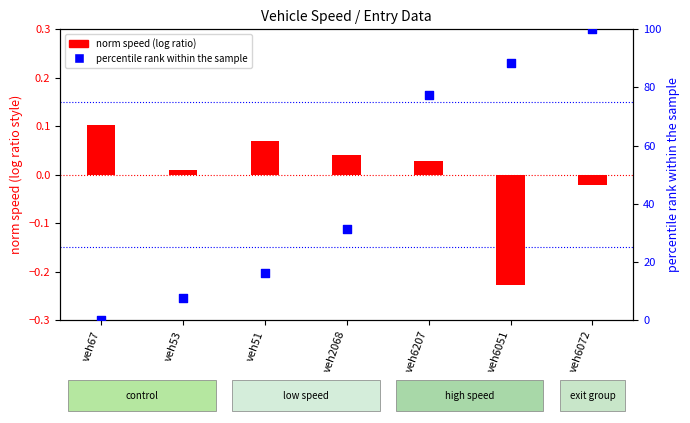

Which series reaches the minimum Y coordinate?

norm speed (log ratio style)